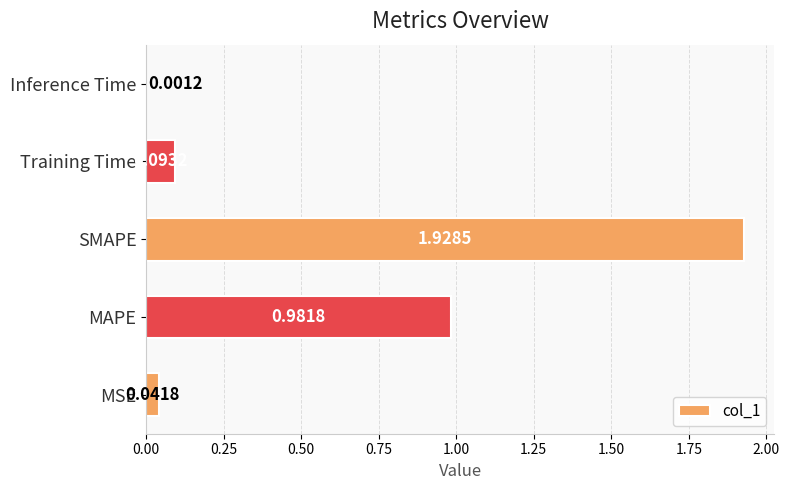

At which label is the value closest to 0?

Inference Time